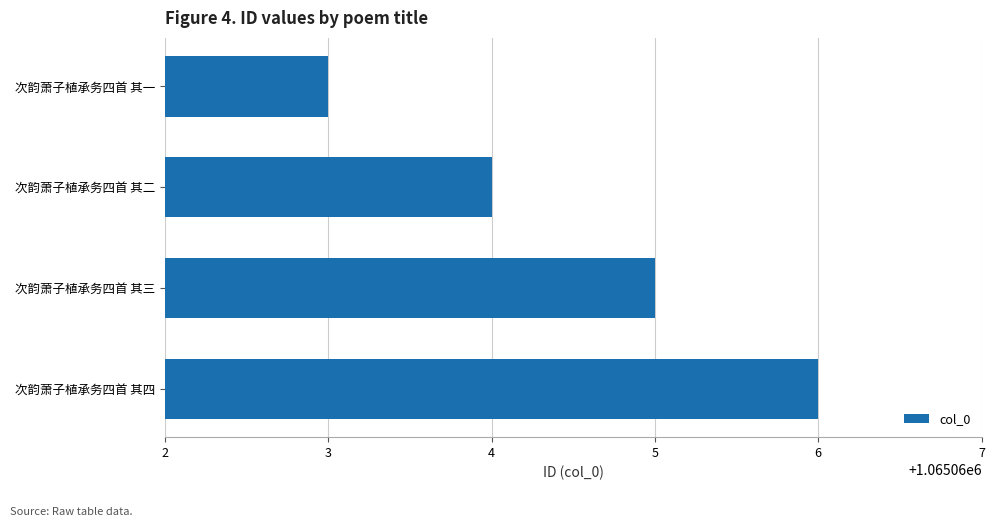

What is the difference between the maximum and second lowest values?

2